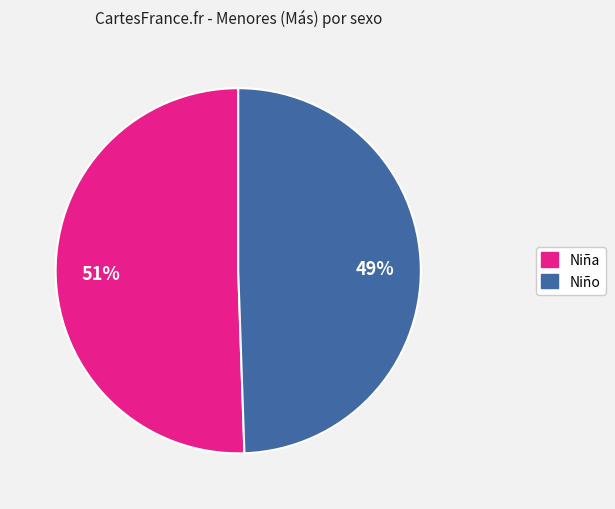

What is the ratio of the value at Niño to the value at Niña?

1.0